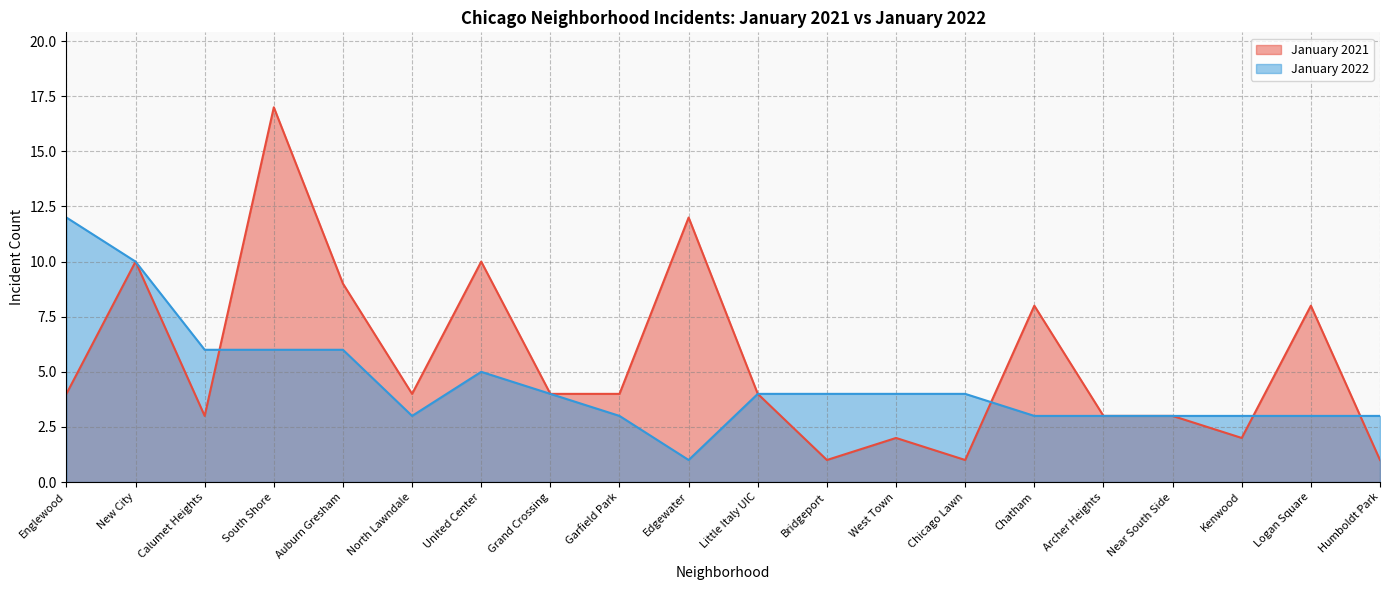

What is the minimum value shown in the chart?

1